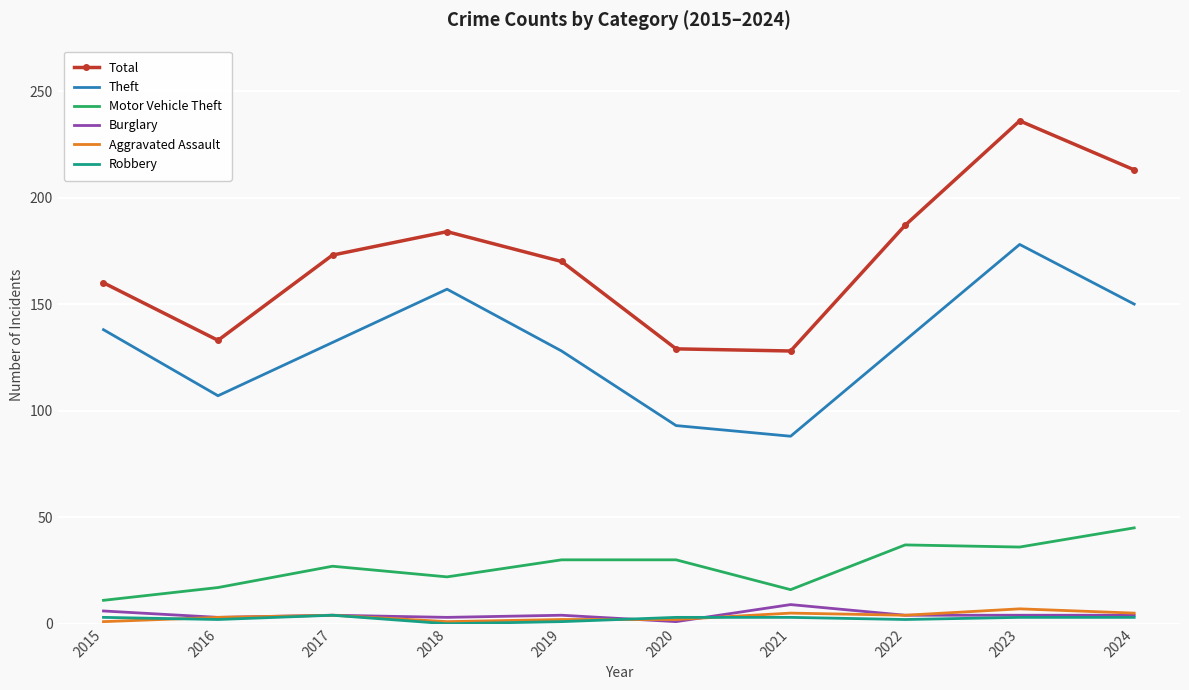

Which label corresponds to the largest value in the chart?

2023